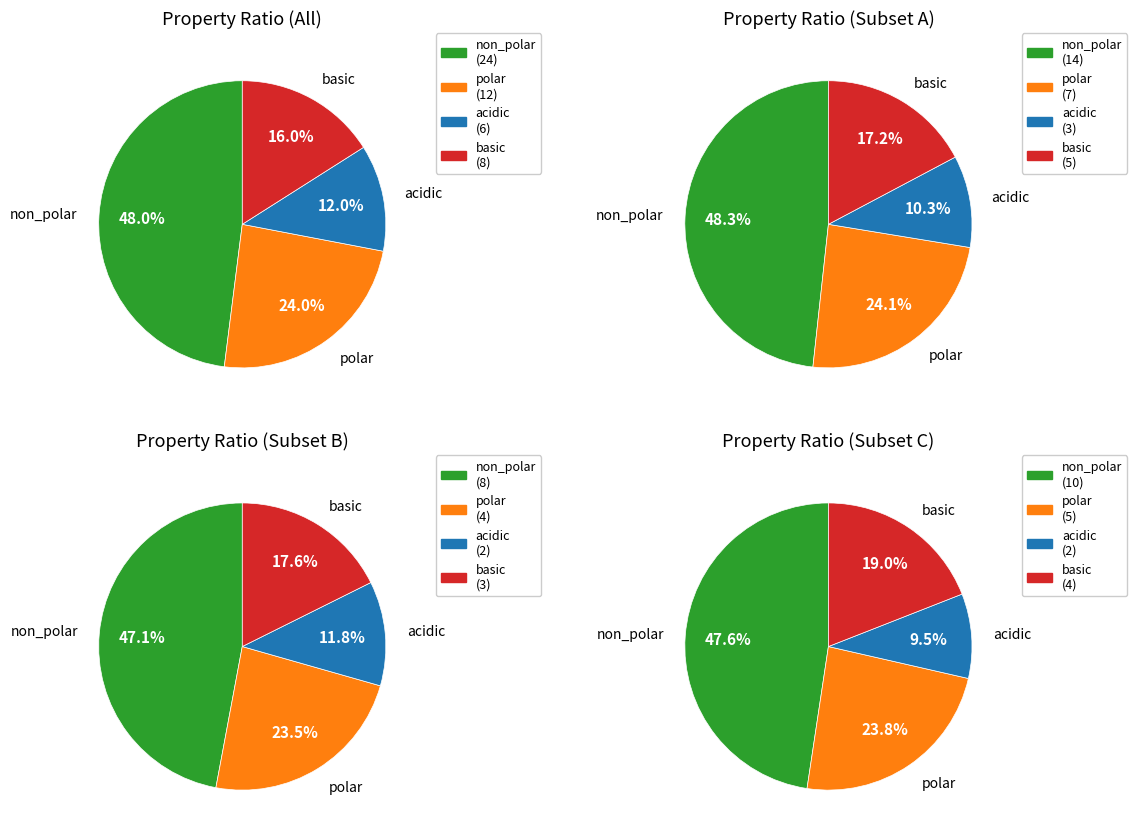

Do non_polar and basic together represent more than half of the pie?

Yes